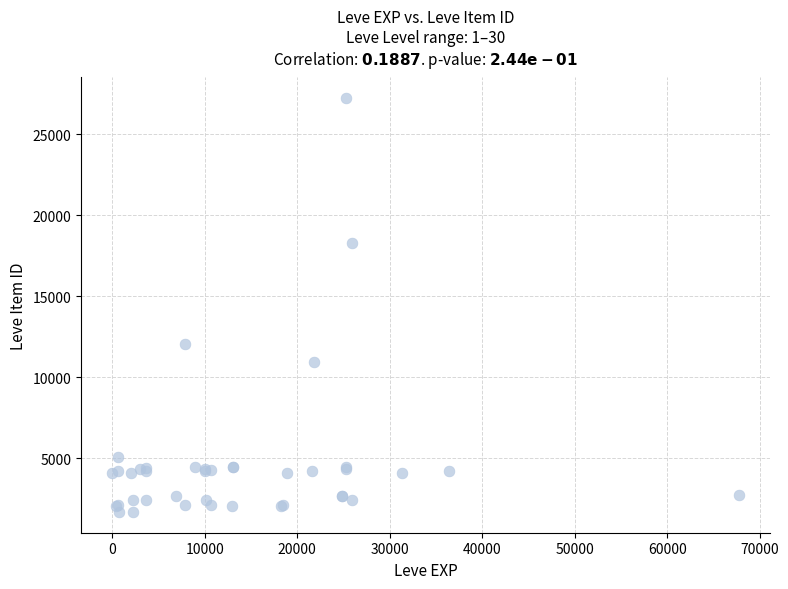

What Y value in the scatter plot is closest to 14448?

12018